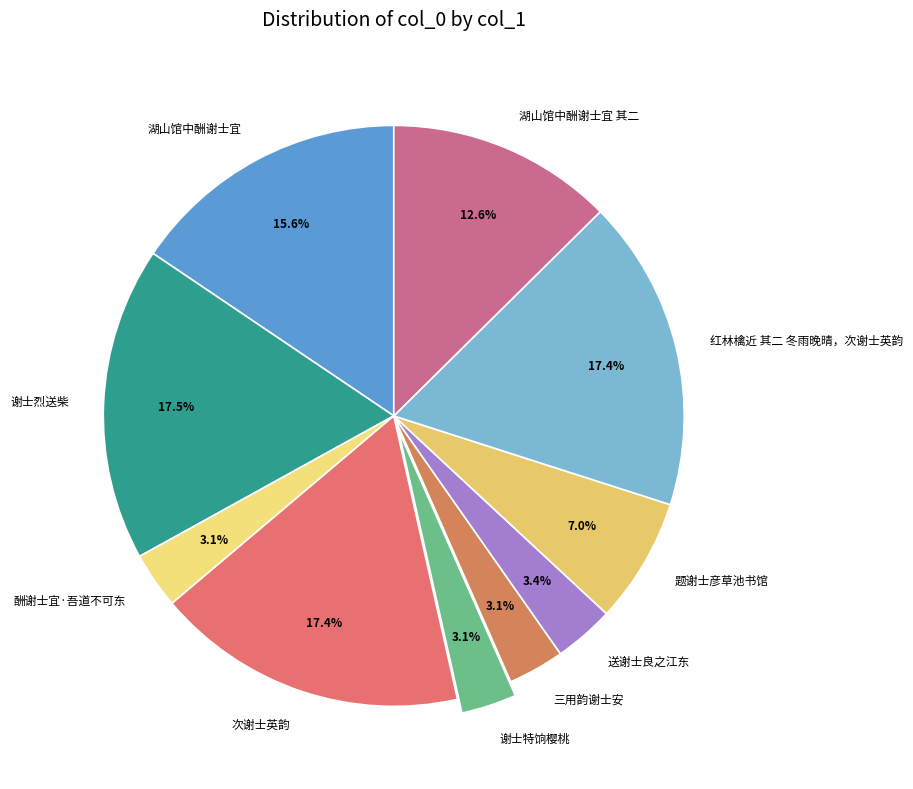

To the nearest percent, what percentage of the pie is 次谢士英韵?

17%